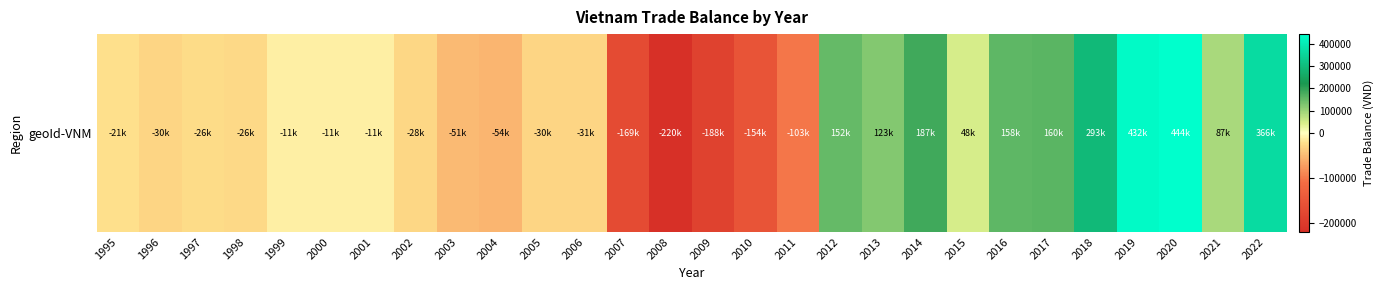

What is the maximum value shown in the chart?

443835.6